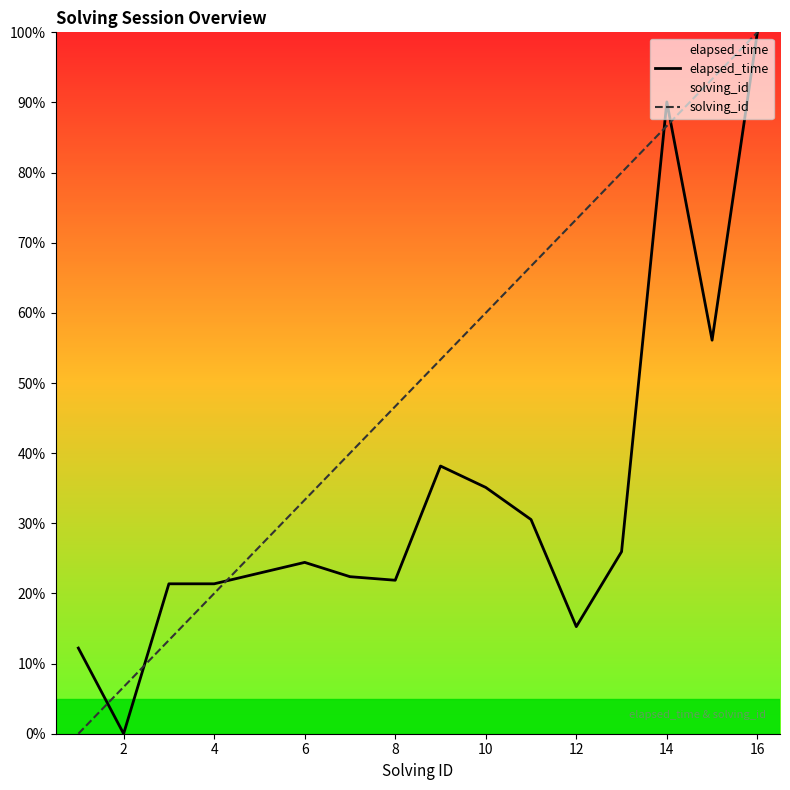

What is the maximum value for solving_id?

100.0